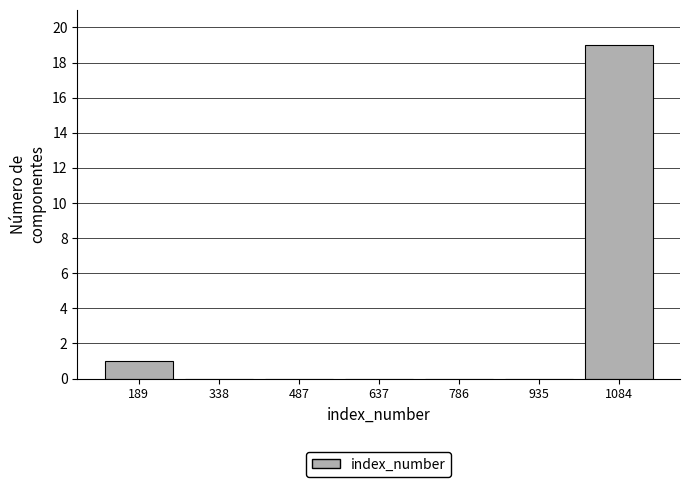

Reading left to right, transcribe this chart: for each bar, give the range it covers on the x-axis and its height. Neither the bar edges nor the heights are printed on the chart, so give them approximately, as read against the axes.

120 to 260: 1
260 to 420: 0
420 to 560: 0
560 to 720: 0
720 to 860: 0
860 to 1000: 0
1000 to 1160: 19